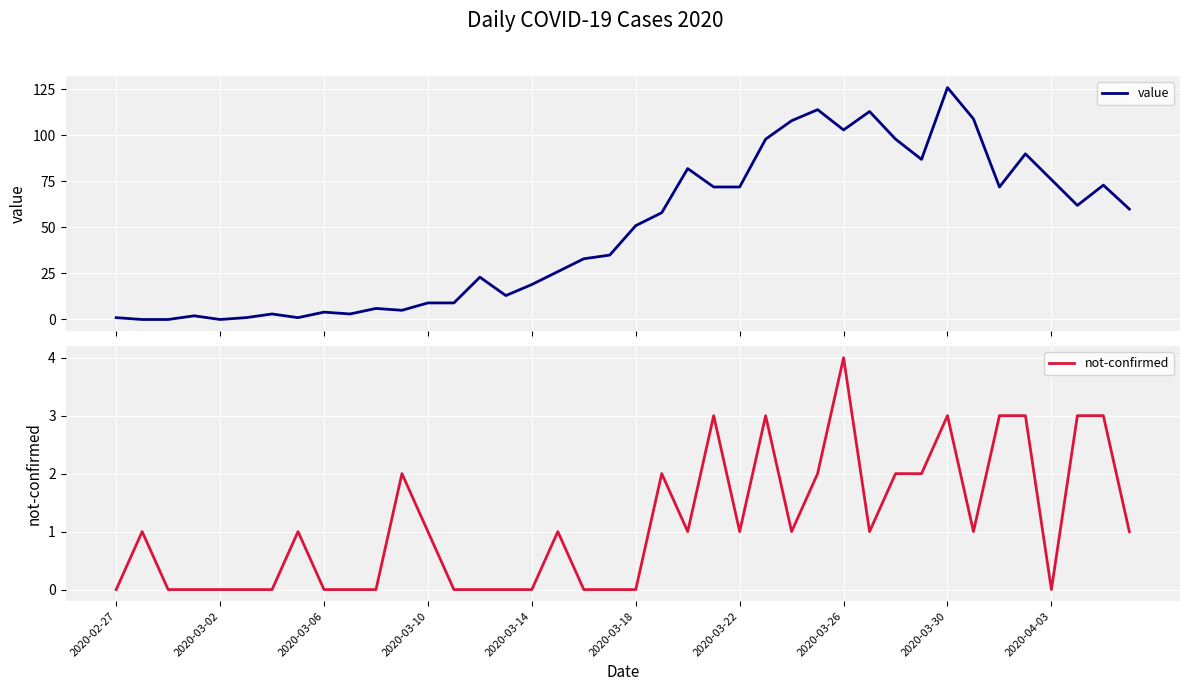

The value of not-confirmed at 2020-03-10 is 1. True or false?

True